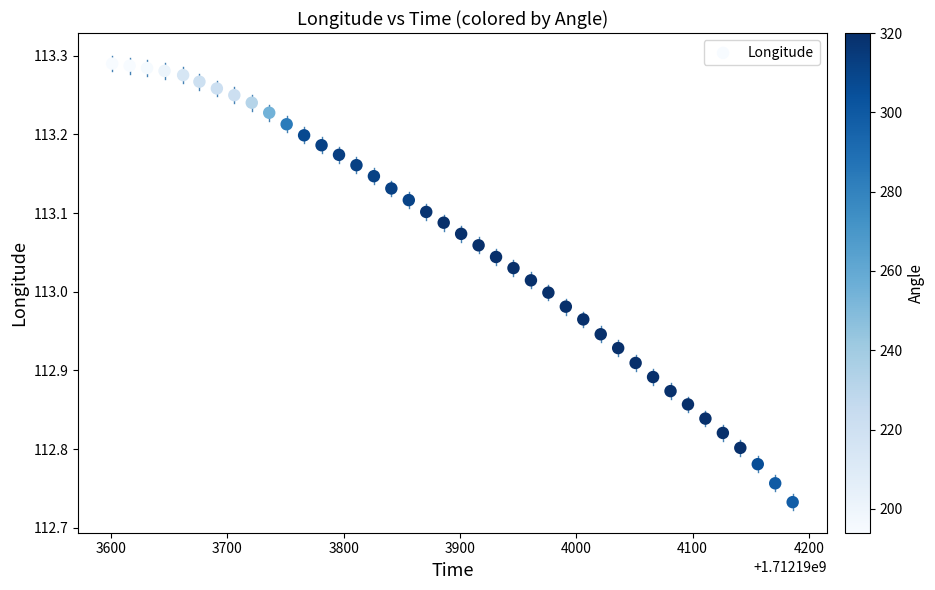

What is the range of X values (max minus min)?

585.0